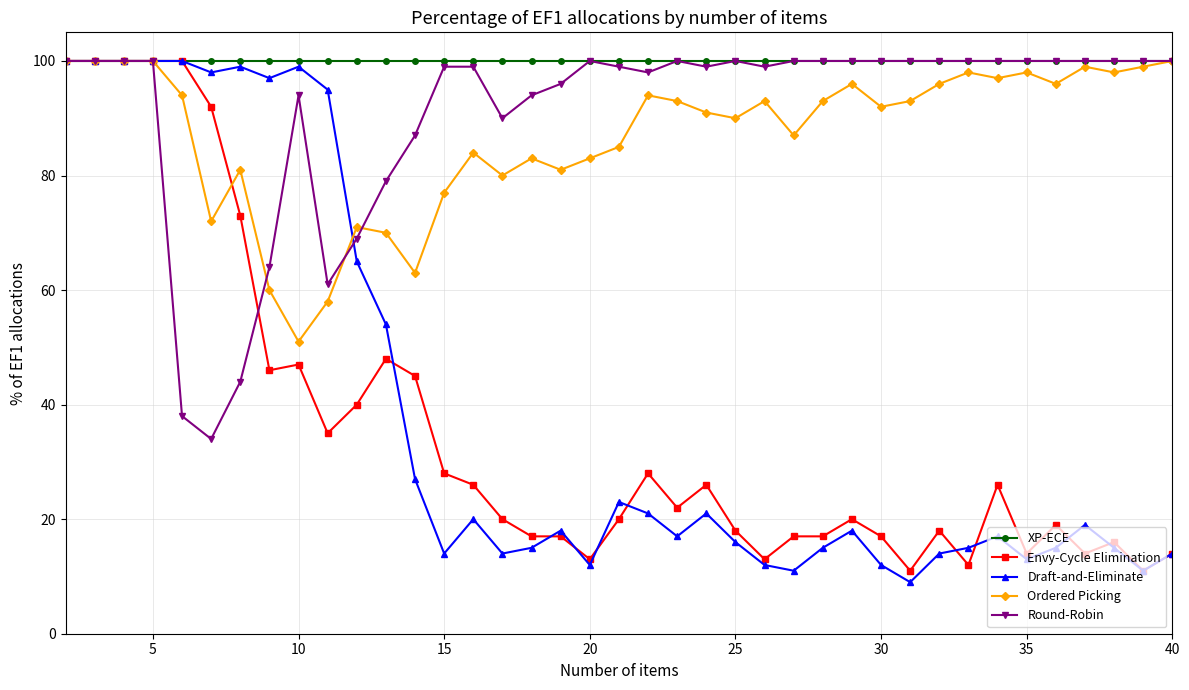

Which series has the largest total across all categories?

XP-ECE